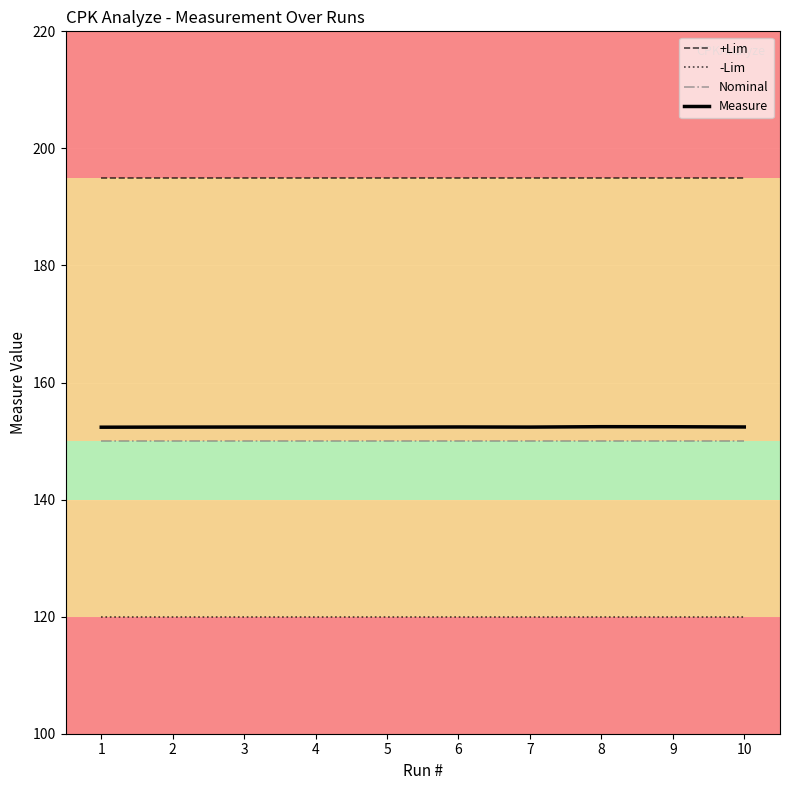

How many lines are shown in the chart?

4